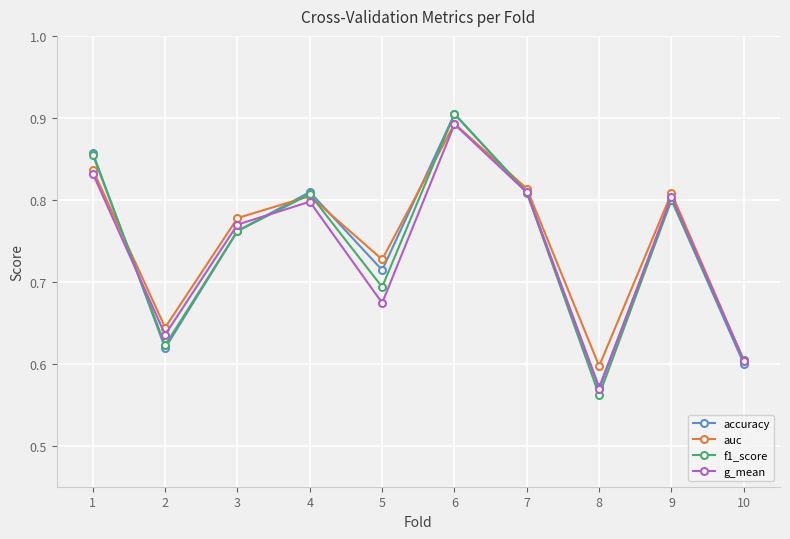

At how many categories does at least one series exceed 0?

10